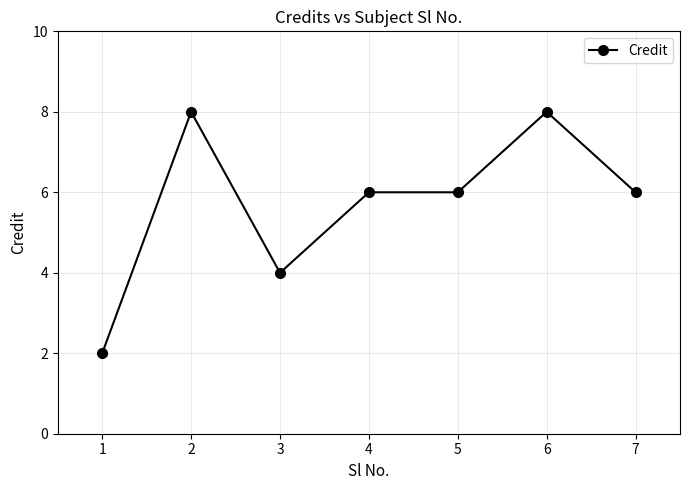

Where is the first local maximum?

2